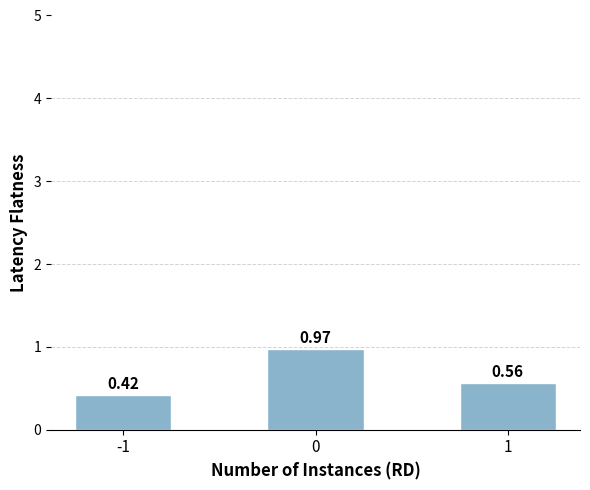

Rank the categories by value from highest to lowest.

0, 1, -1